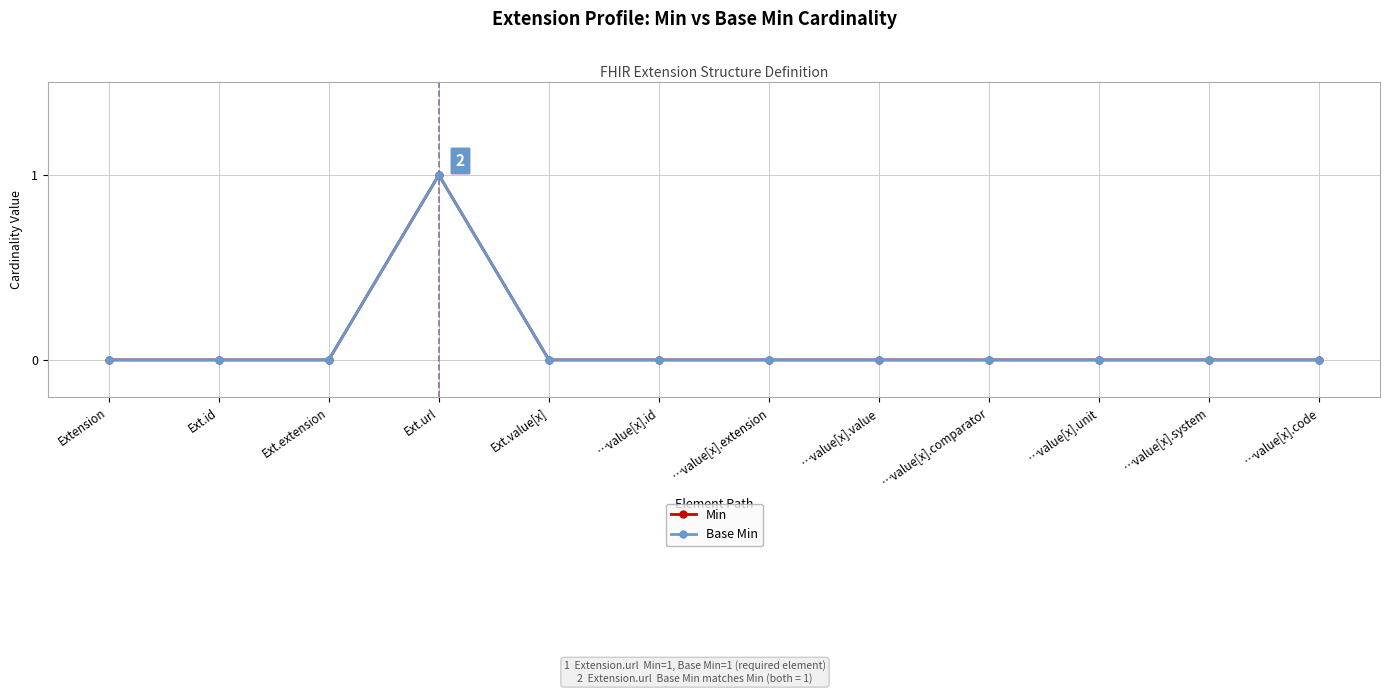

Is this an area chart (filled region under the line)?

No